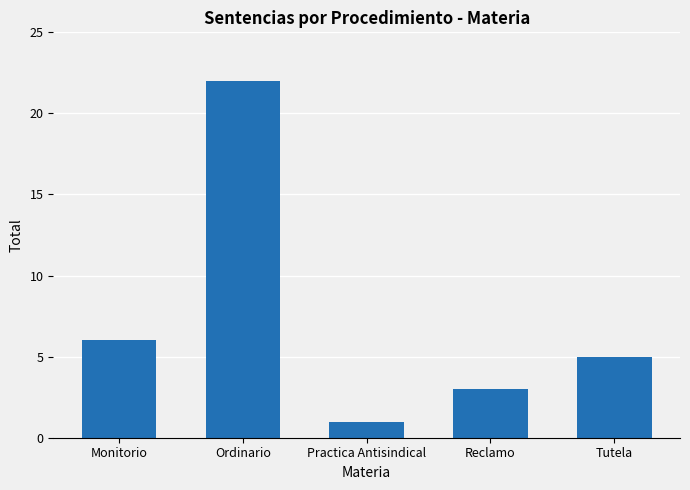

True or false: the data shows 1 at Practica Antisindical.

True